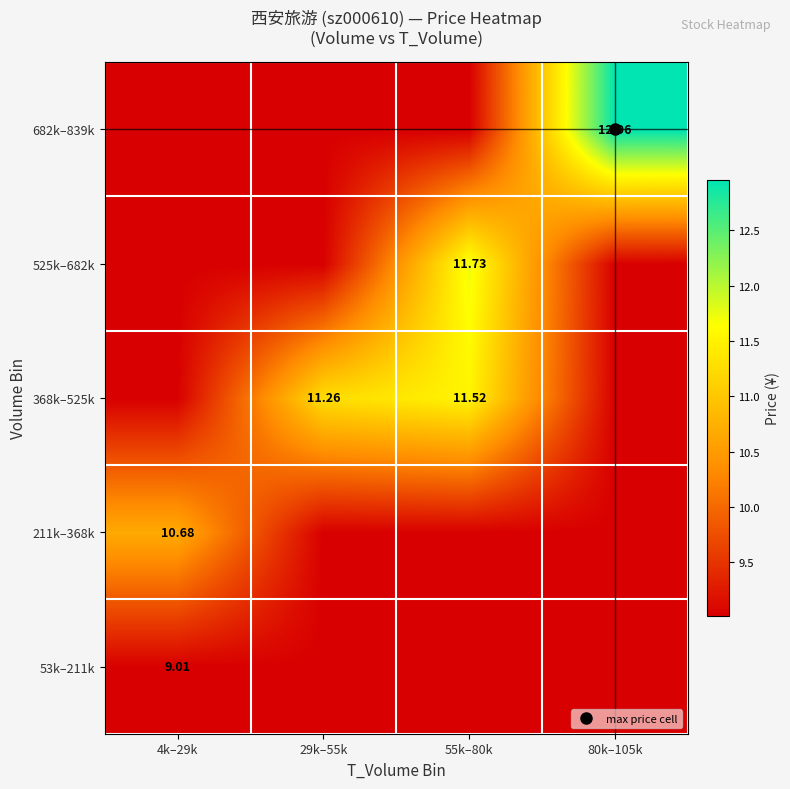

Is the value of 53k–211k at 80k–105k greater than the value of 368k–525k at 4k–29k?

No